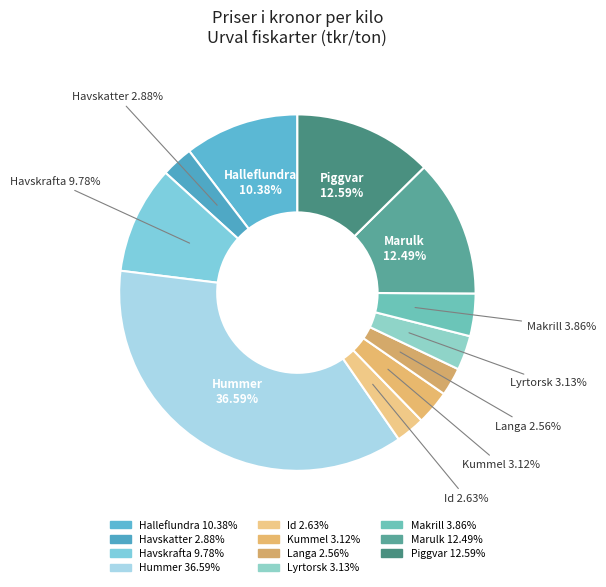

What portion of the pie excludes Kummel?

96.9%